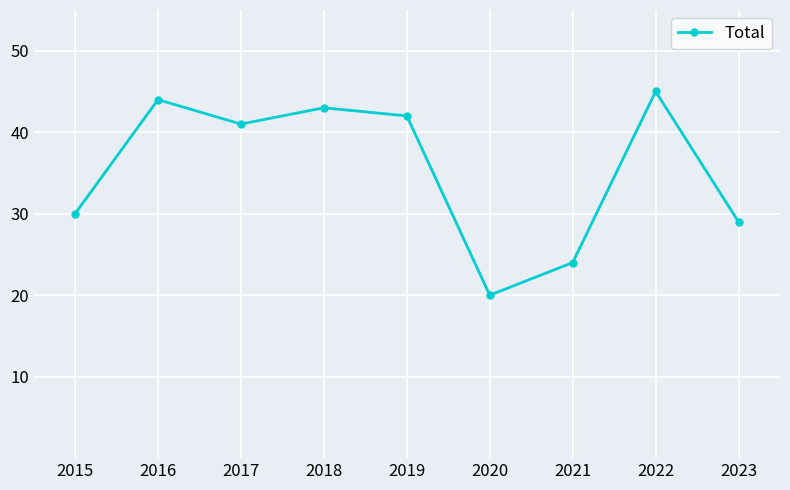

Reading left to right, what are all the values shown in this chart?

30	44	41	43	42	20	24	45	29